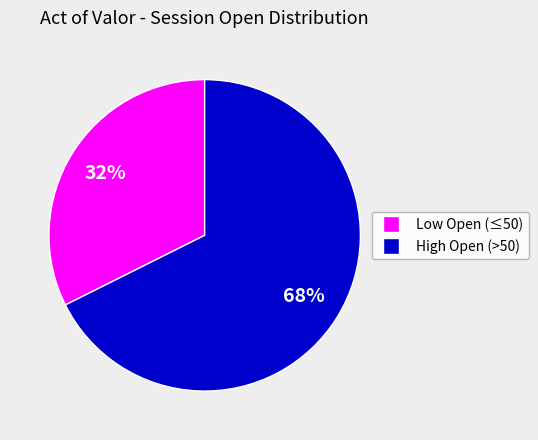

Does any single category account for the majority?

Yes